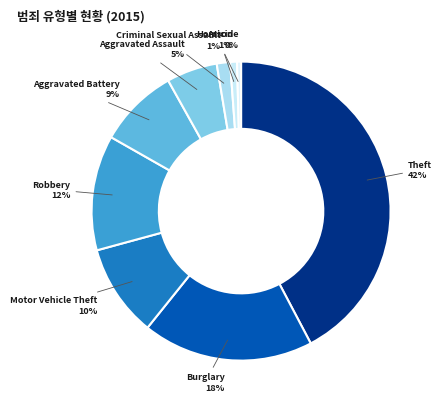

To the nearest percent, what is the difference between the Motor Vehicle Theft and Aggravated Battery slice percentages?

1%